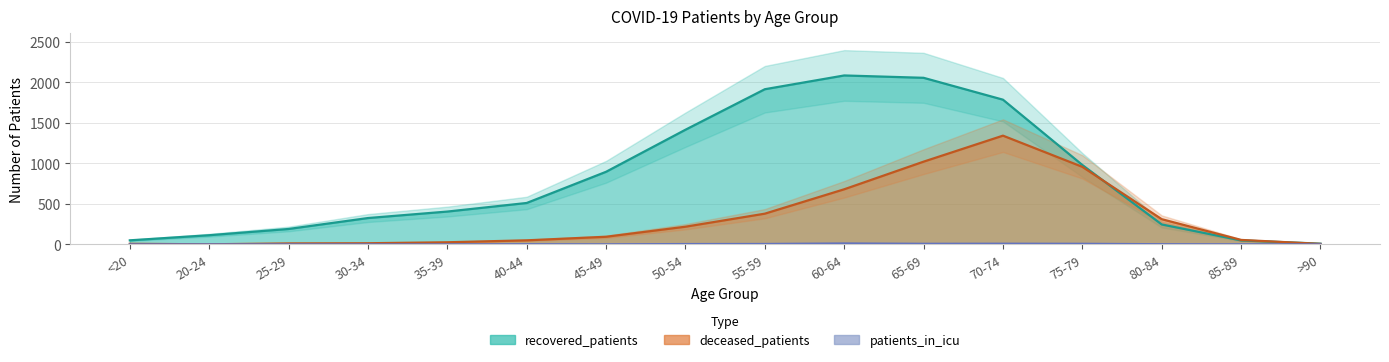

How many interior local peaks does the deceased_patients series have?

1